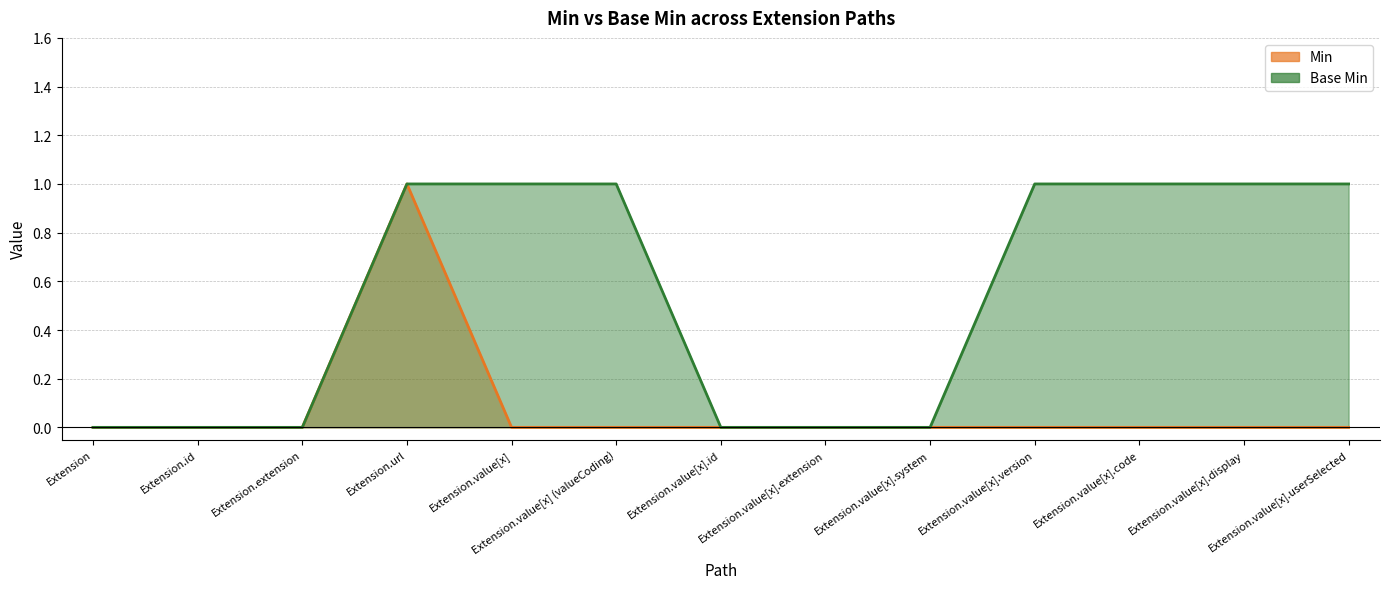

Is the value of Base Min at Extension.value[x].version greater than the value of Min at Extension.value[x].userSelected?

Yes